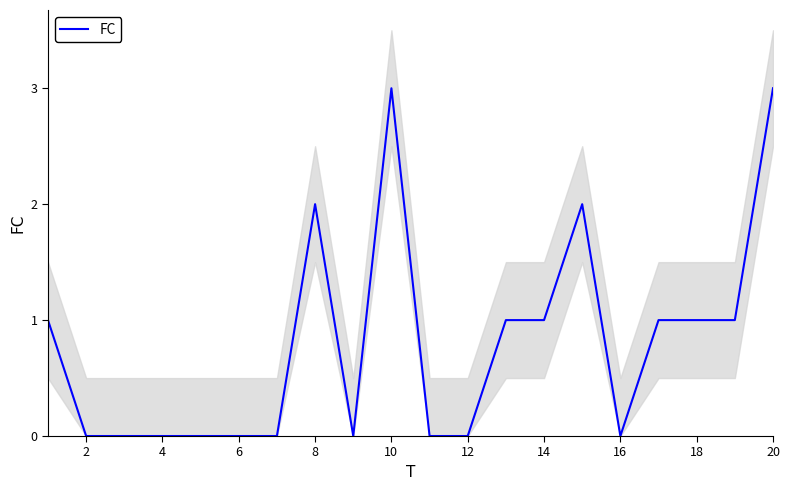

The FC series shows 4 at 20. True or false?

False